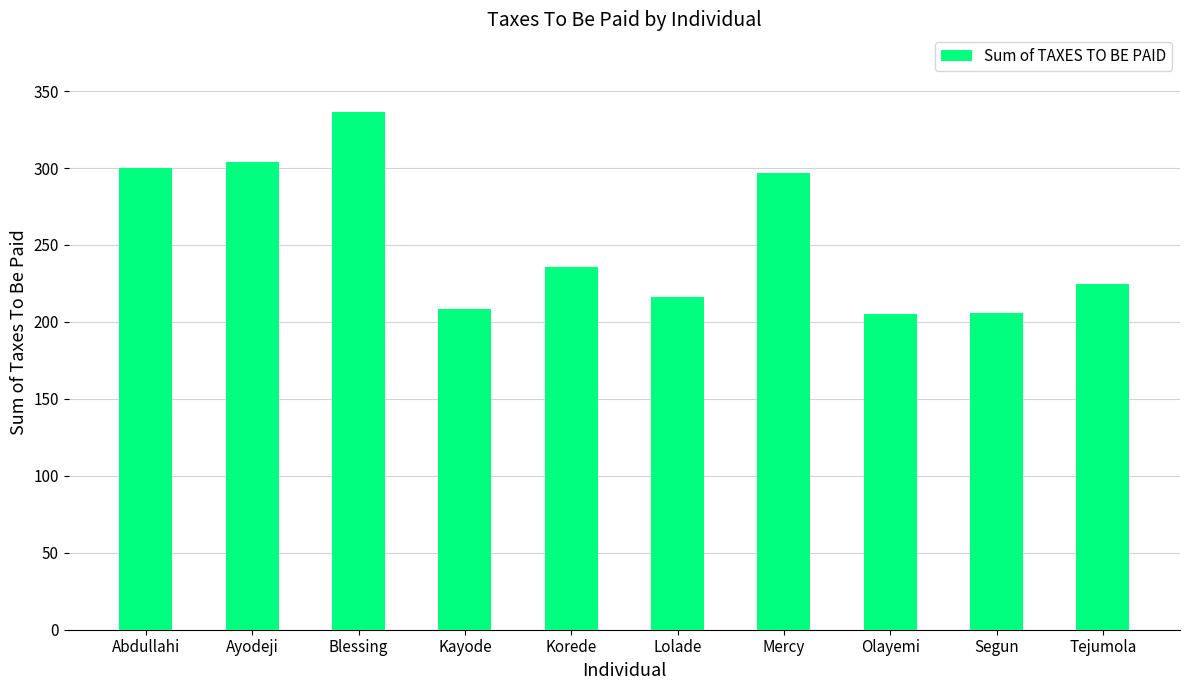

Which has a higher value, Tejumola or Blessing?

Blessing